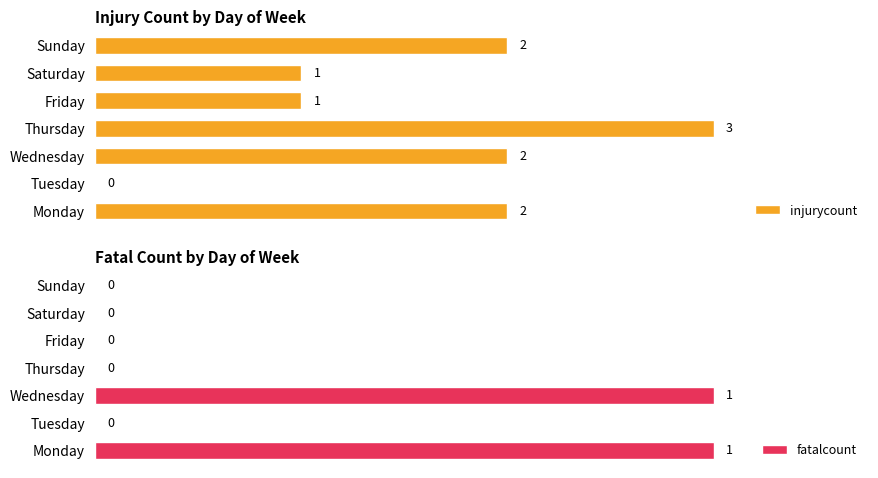

What is the value of the injurycount bar at the 7th from the left?

2